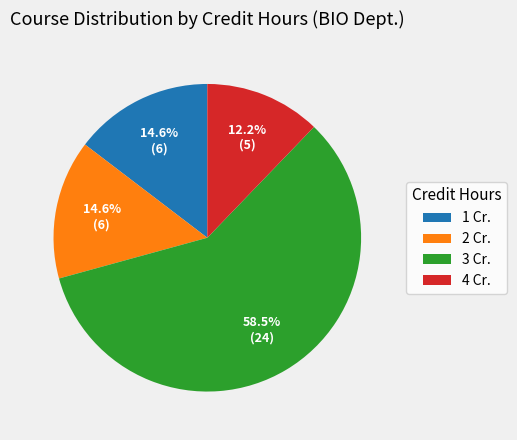

Which slice represents more than half of the pie?

3 Cr.